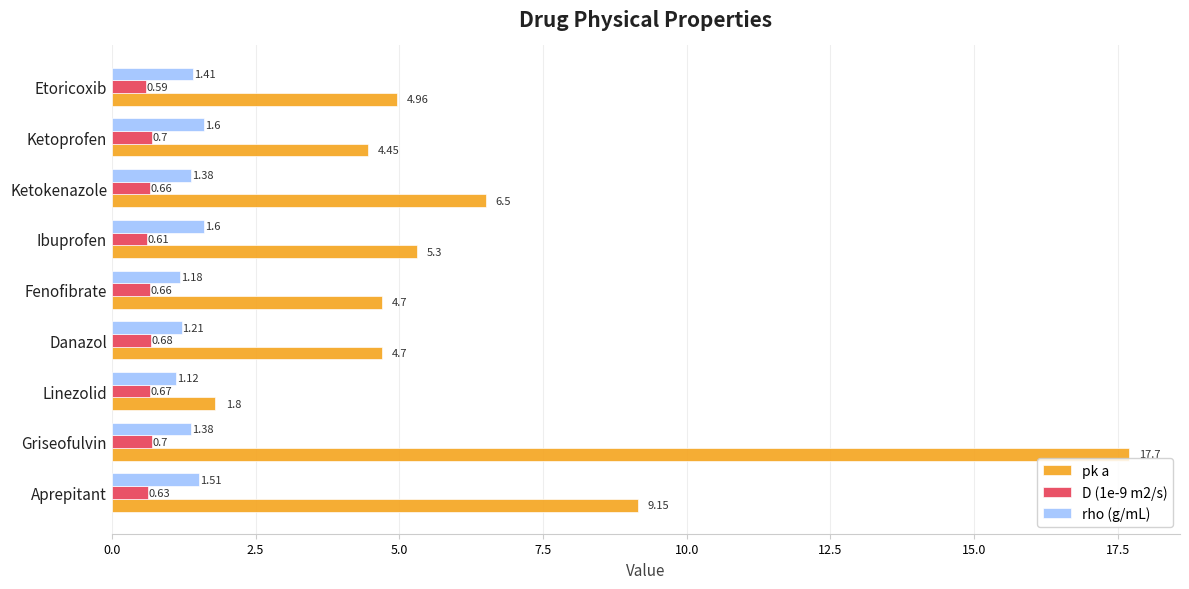

What is the difference between the highest and lowest values at Griseofulvin?

17.0